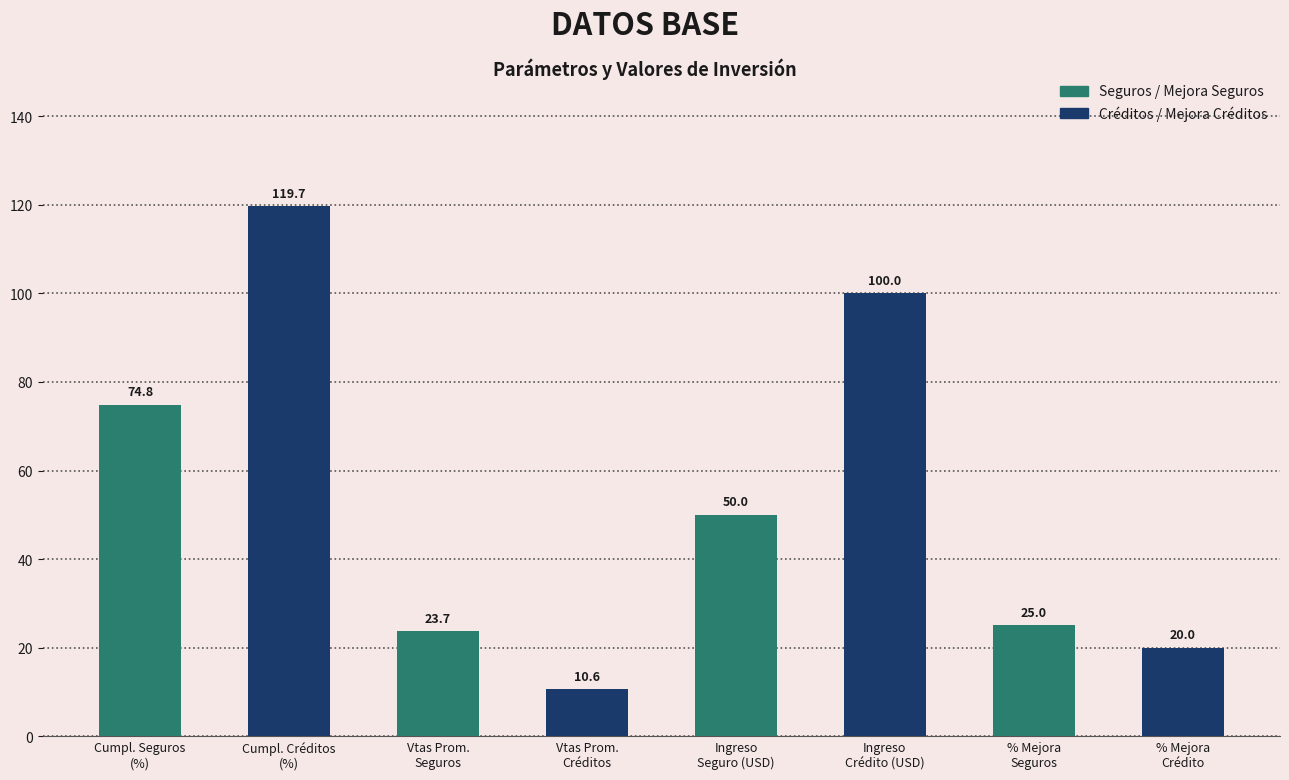

Rank the categories by value from highest to lowest.

Cumpl. Créditos
(%), Ingreso
Crédito (USD), Cumpl. Seguros
(%), Ingreso
Seguro (USD), % Mejora
Seguros, Vtas Prom.
Seguros, % Mejora
Crédito, Vtas Prom.
Créditos